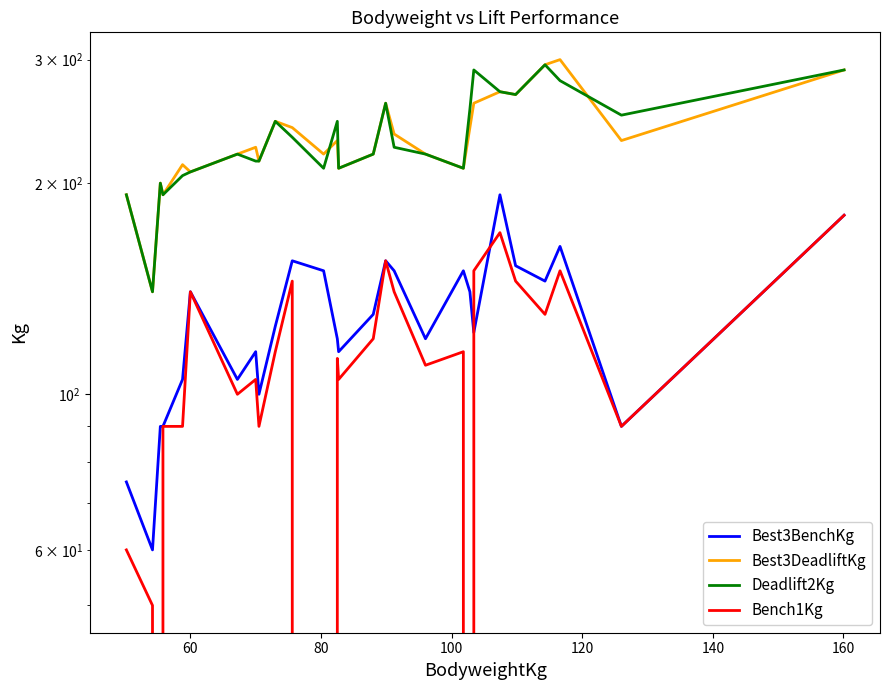

What are all the series names shown in the legend?

Best3BenchKg, Best3DeadliftKg, Deadlift2Kg, Bench1Kg